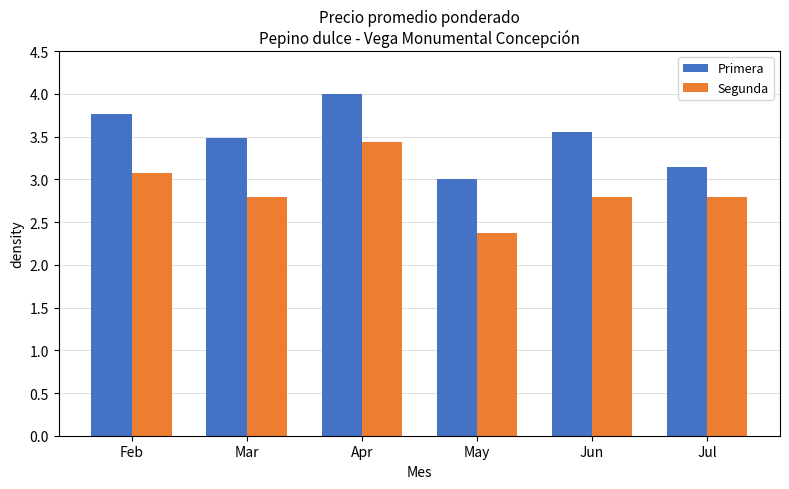

The value of Segunda at Feb is 2.1. True or false?

False